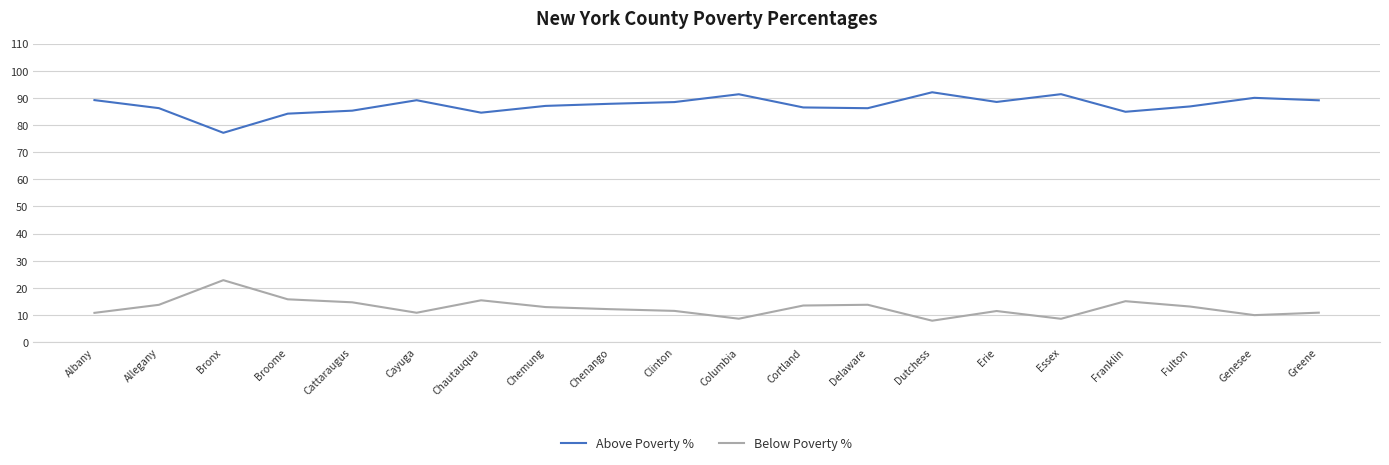

What position from the right is Fulton?

3